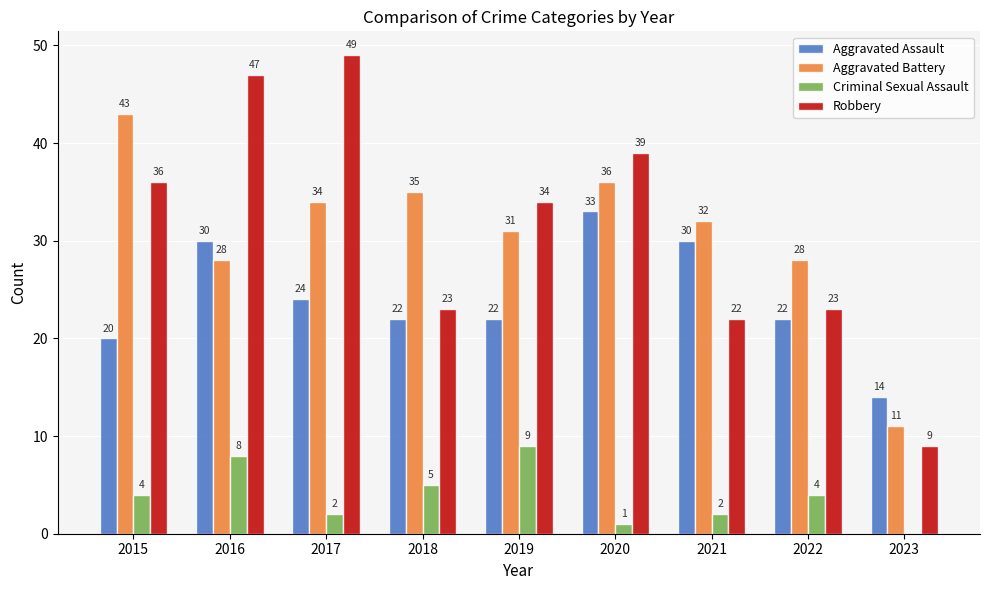

At which label does Aggravated Battery first exceed 32?

2015